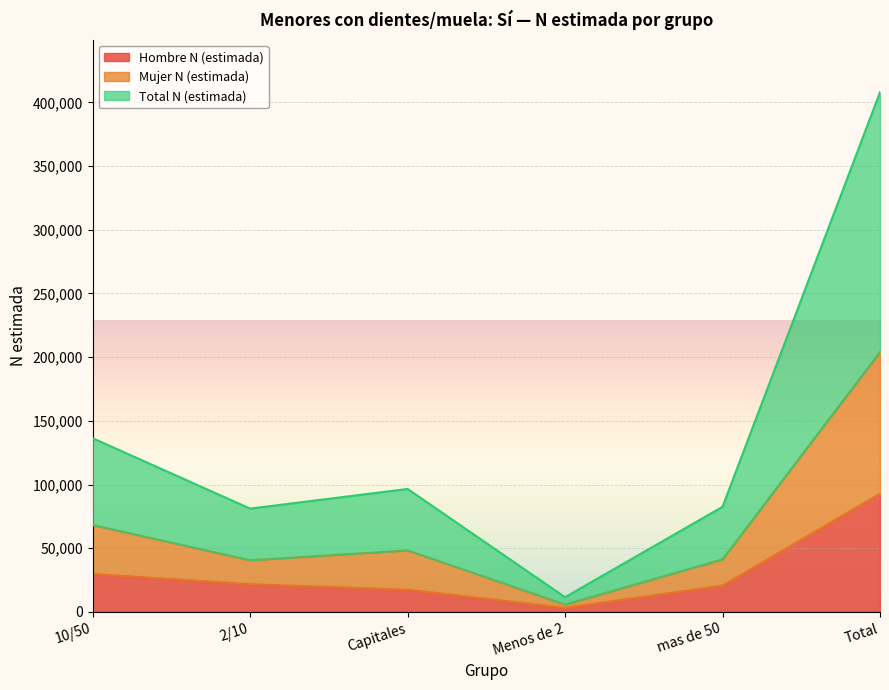

Which series has the largest total across all categories?

Total N (estimada)